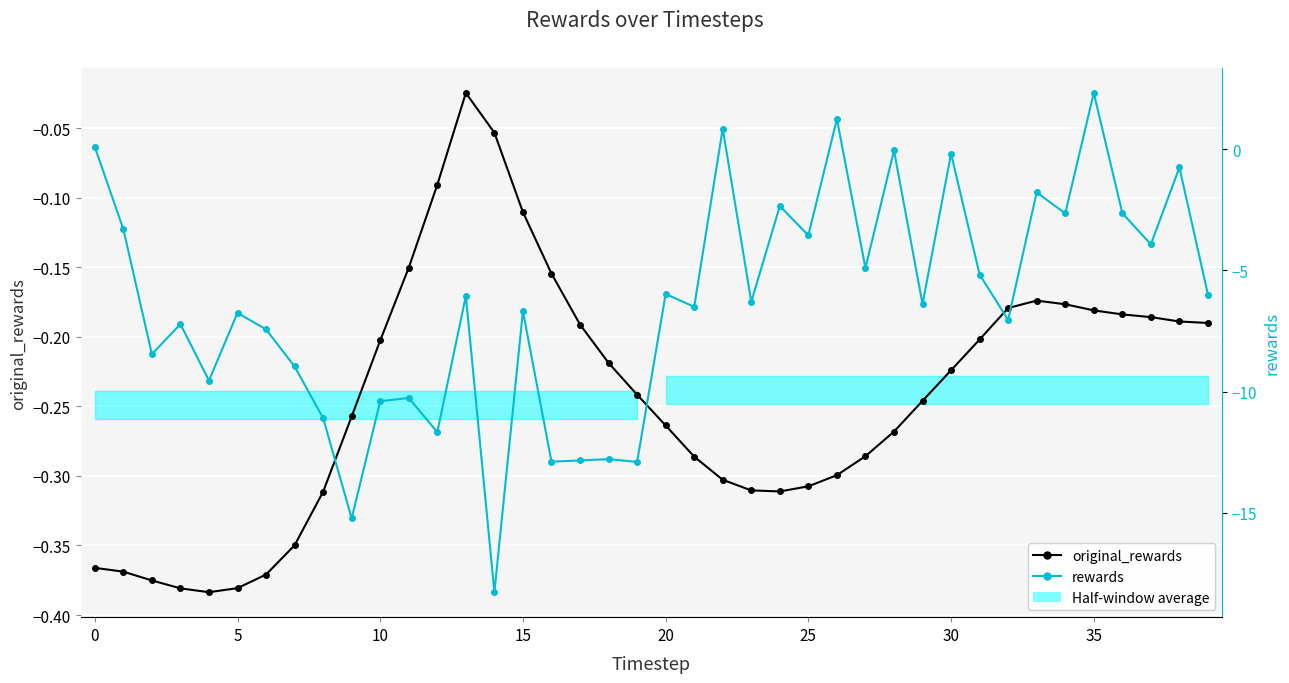

Which series changed the most between 19 and 22?

rewards